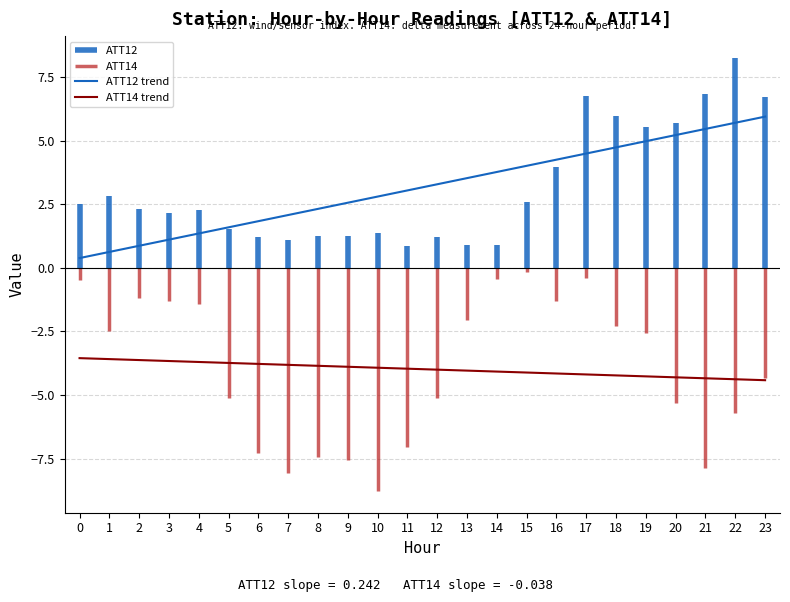

At 1, list the series in order from smallest to largest.

ATT14 trend, ATT12 trend